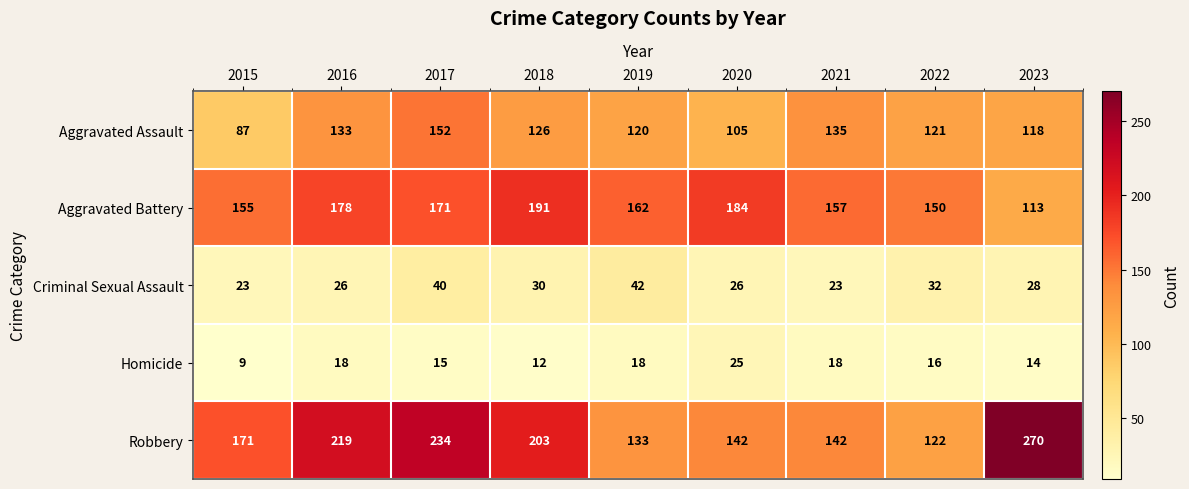

Which series has the largest total across all categories?

Robbery